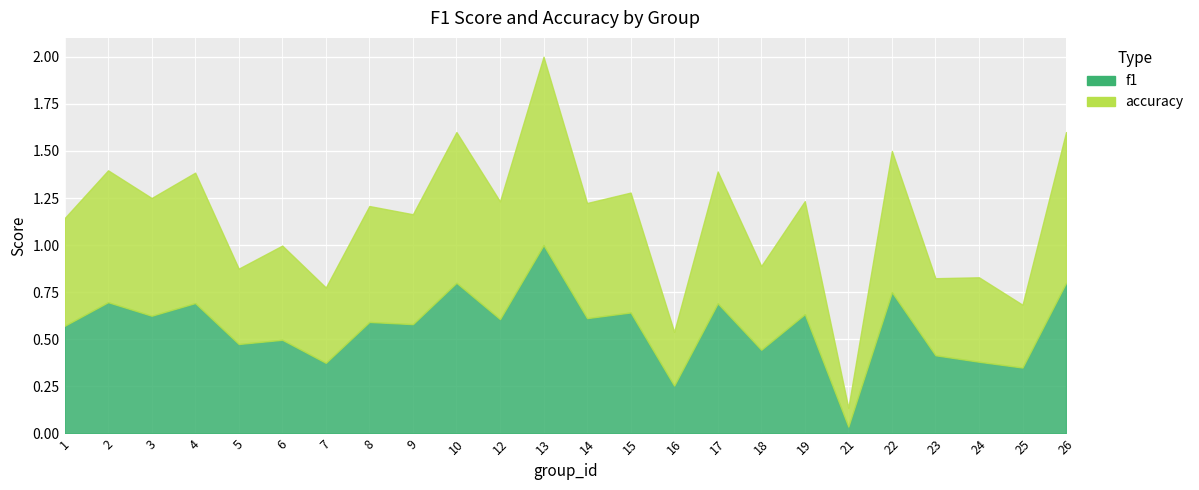

How many intersections are there between accuracy and f1?

5